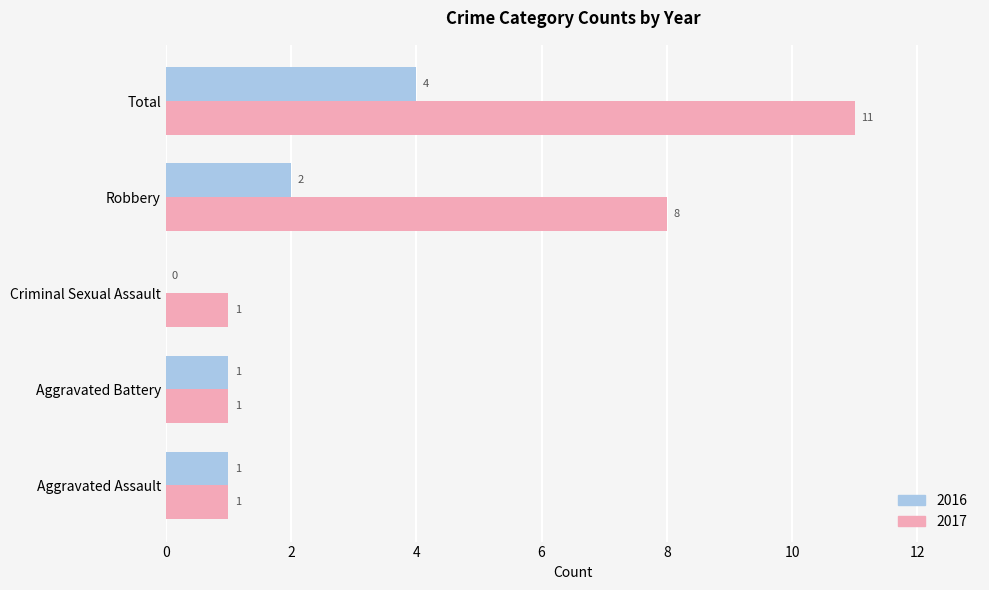

Which series has the largest total across all categories?

2017